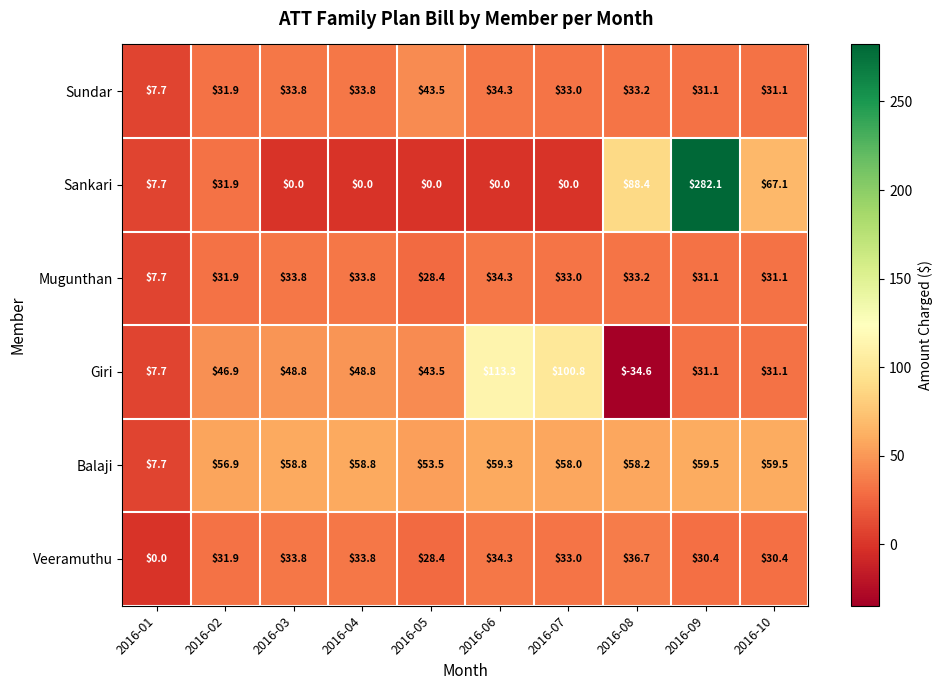

Is it true that Balaji equals 58.2 at 2016-08?

True